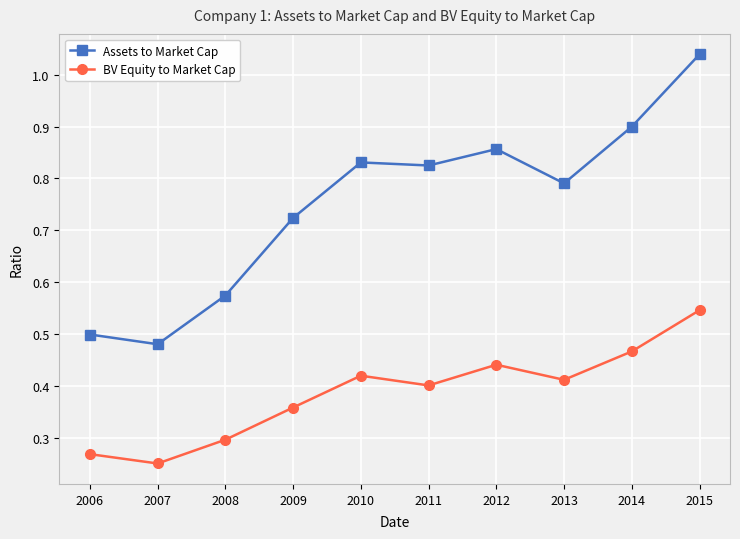

Which series has the largest range (max minus min)?

Assets to Market Cap